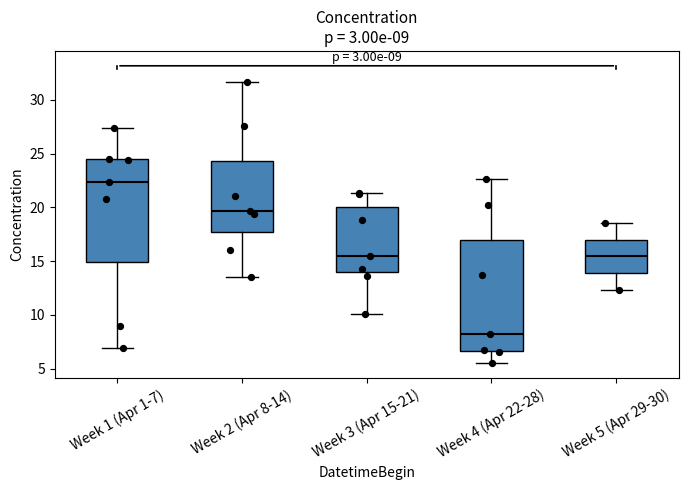

Which box has the lowest median line?

Week 4 (Apr 22-28)